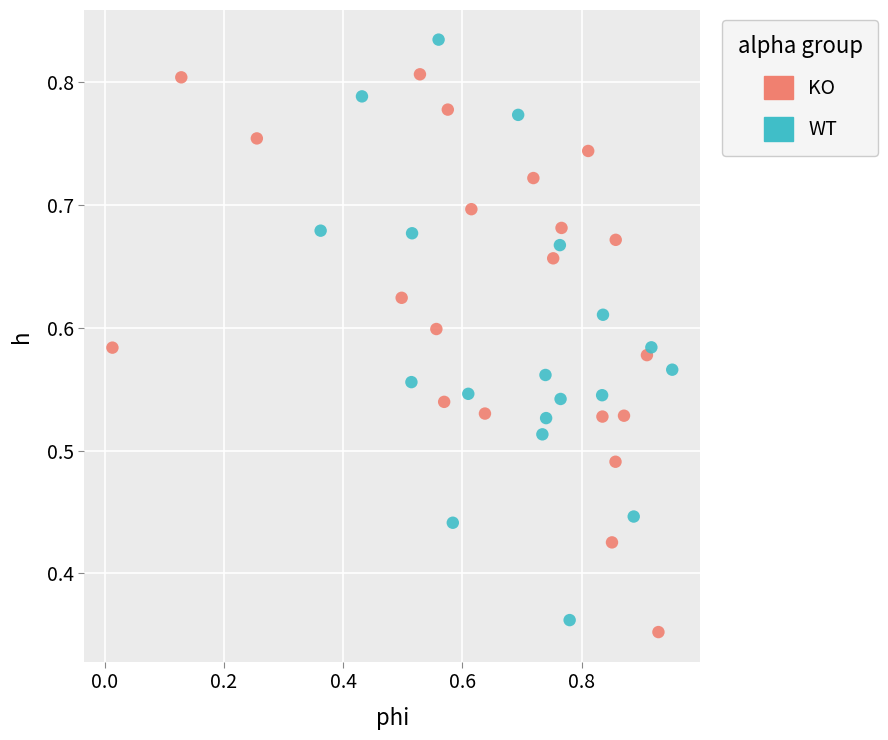

Which series contains the lowest Y value?

KO